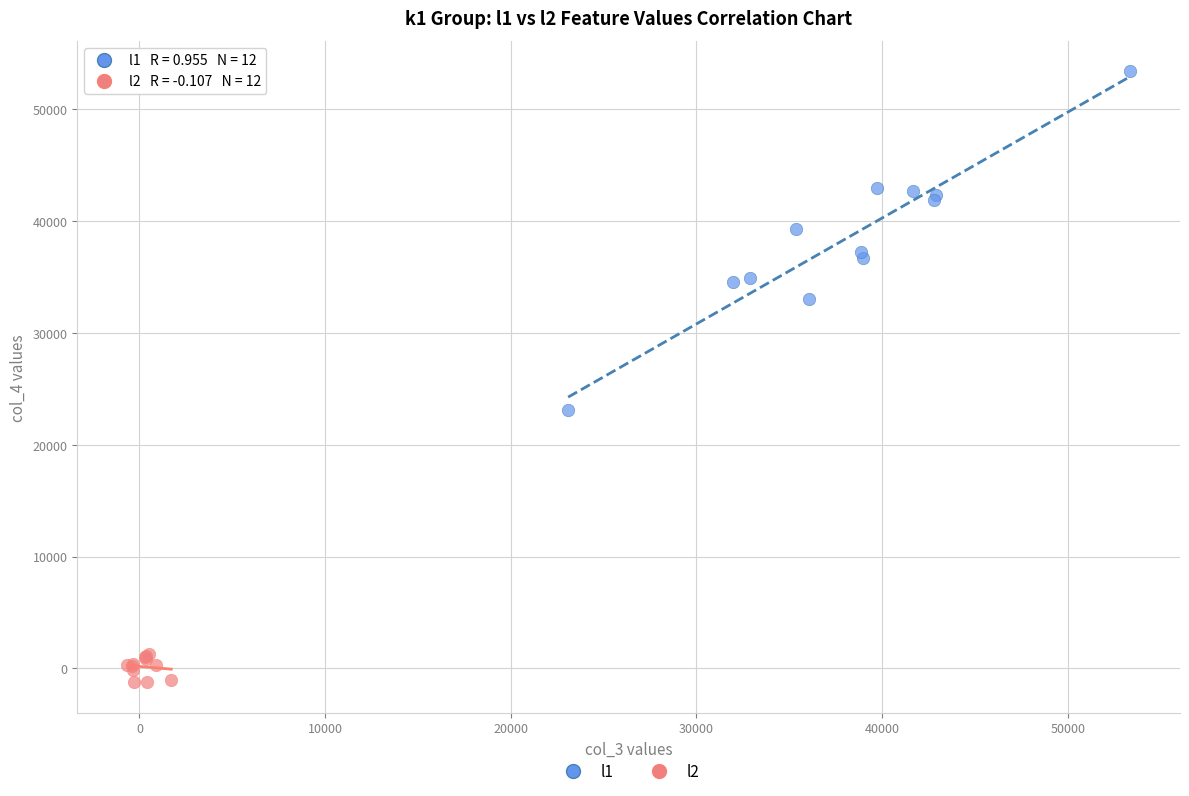

Which series has the largest Y range (max minus min)?

l1